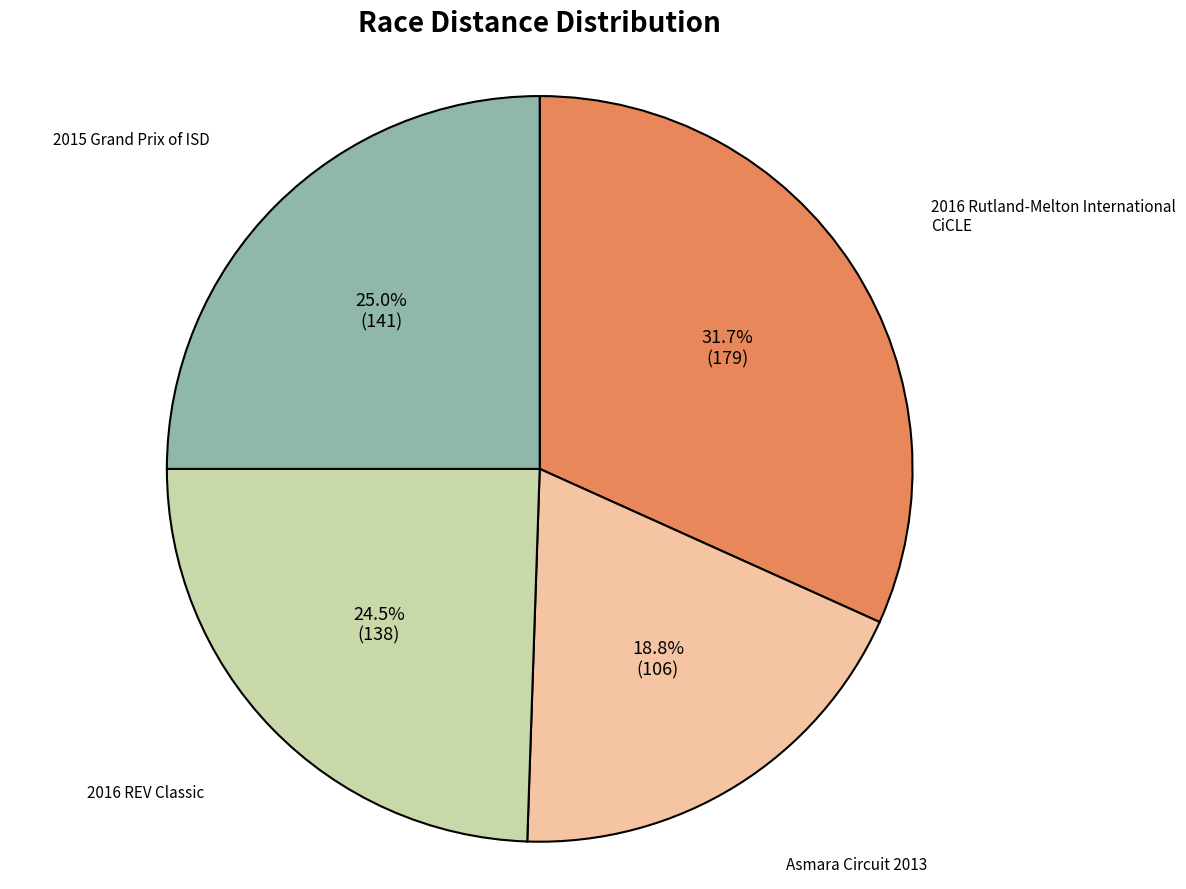

Does 2015 Grand Prix of ISD account for over 50% of the chart?

No